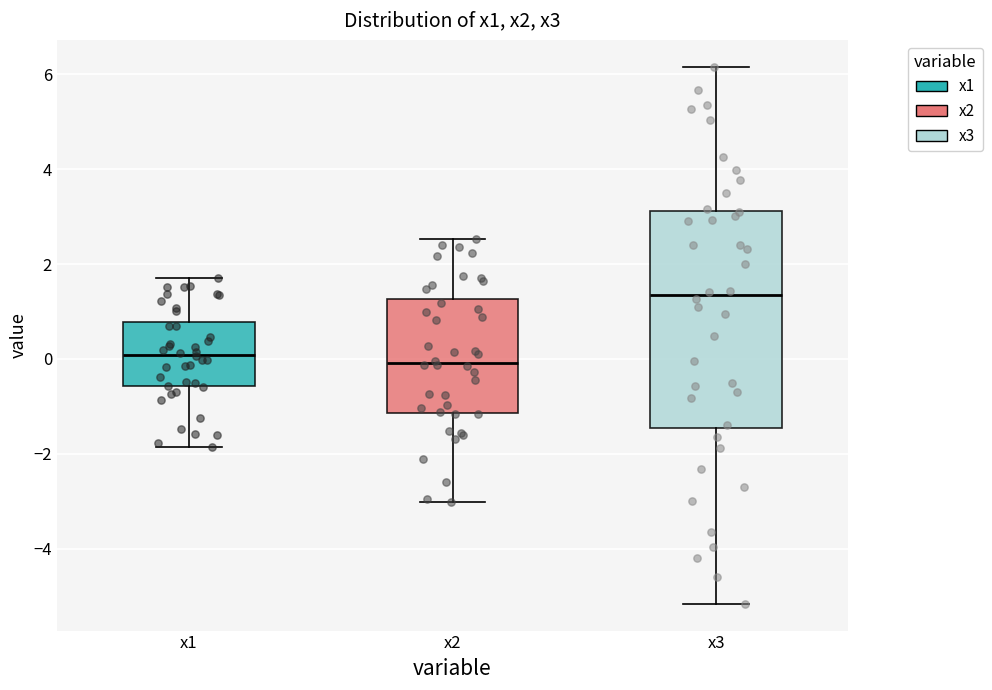

Reading left to right, transcribe this box plot: for each box, give where its median line is, the range the box spans, and where its two whiskers end, as read against the y-axis. The values are not printed on the chart, so give them approximately, as read against the axis.

x1: median 0.0, box -0.6 to 0.8, whiskers -1.8 to 1.8
x2: median 0.0, box -1.2 to 1.2, whiskers -3.0 to 2.6
x3: median 1.4, box -1.4 to 3.2, whiskers -5.2 to 6.2